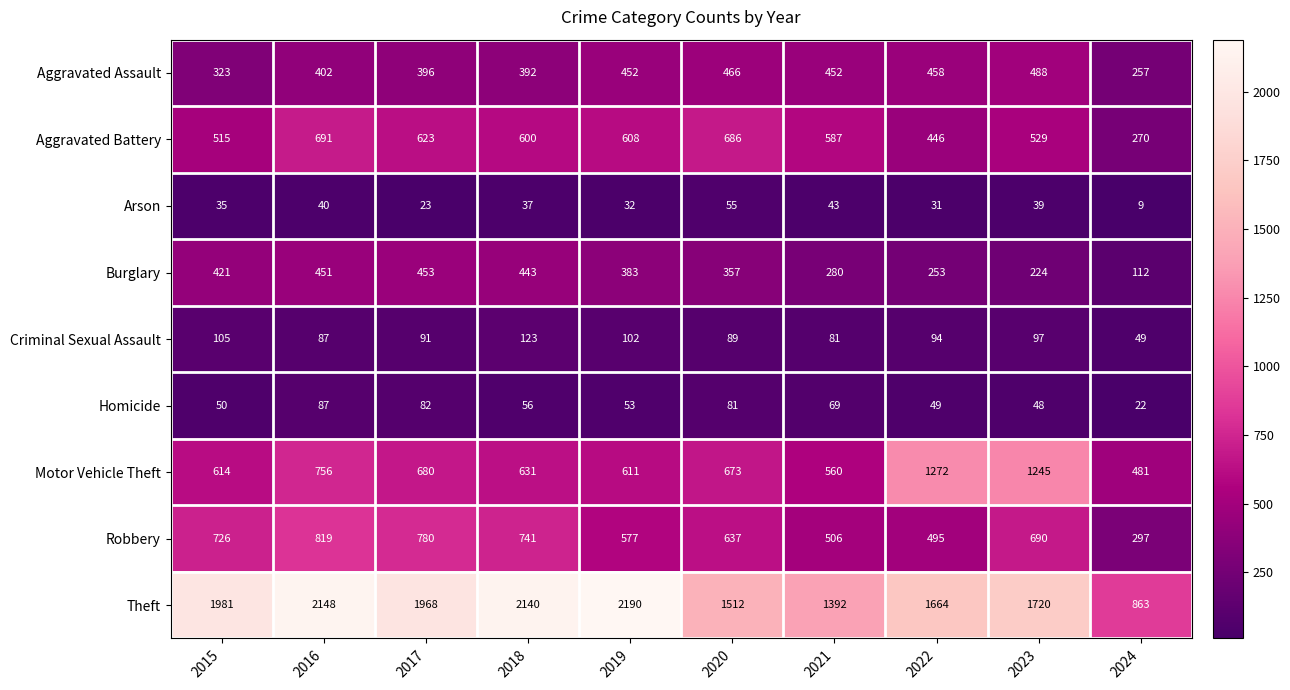

What is the sum of the Homicide values at 2020 and 2017?

163